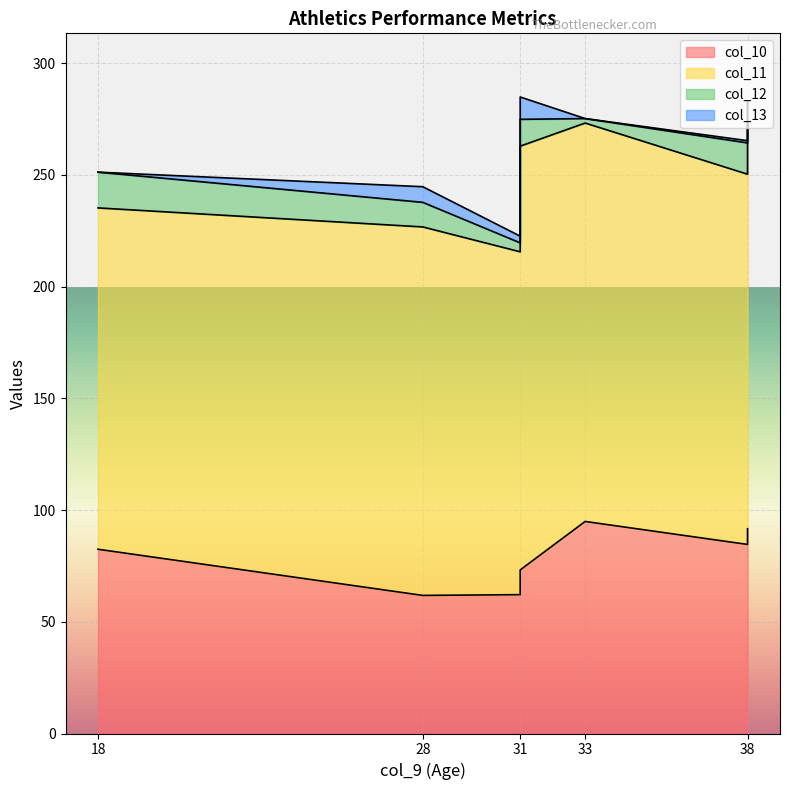

Which category has the highest value in the col_12 series?

18